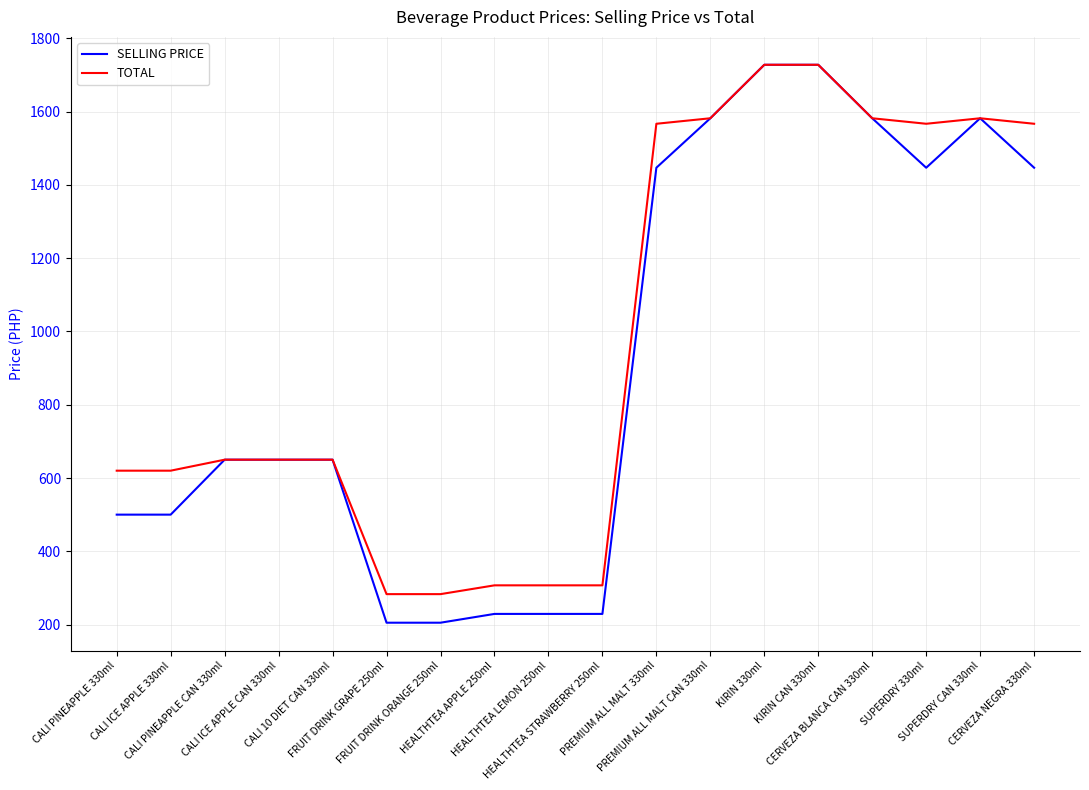

Reading left to right, list all the values displayed in this chart.

SELLING PRICE: 500	500	650	650	650	205	205	229	229	229	1447	1582	1728	1728	1582	1447	1582	1447
TOTAL: 620	620	650	650	650	283	283	307	307	307	1567	1582	1728	1728	1582	1567	1582	1567